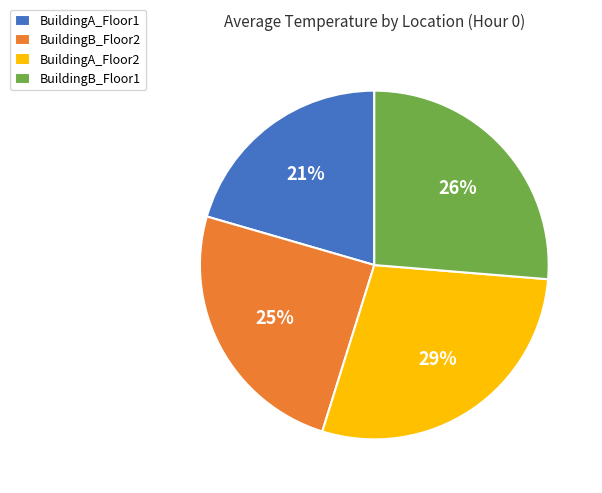

To the nearest percent, what is the average slice percentage?

25%